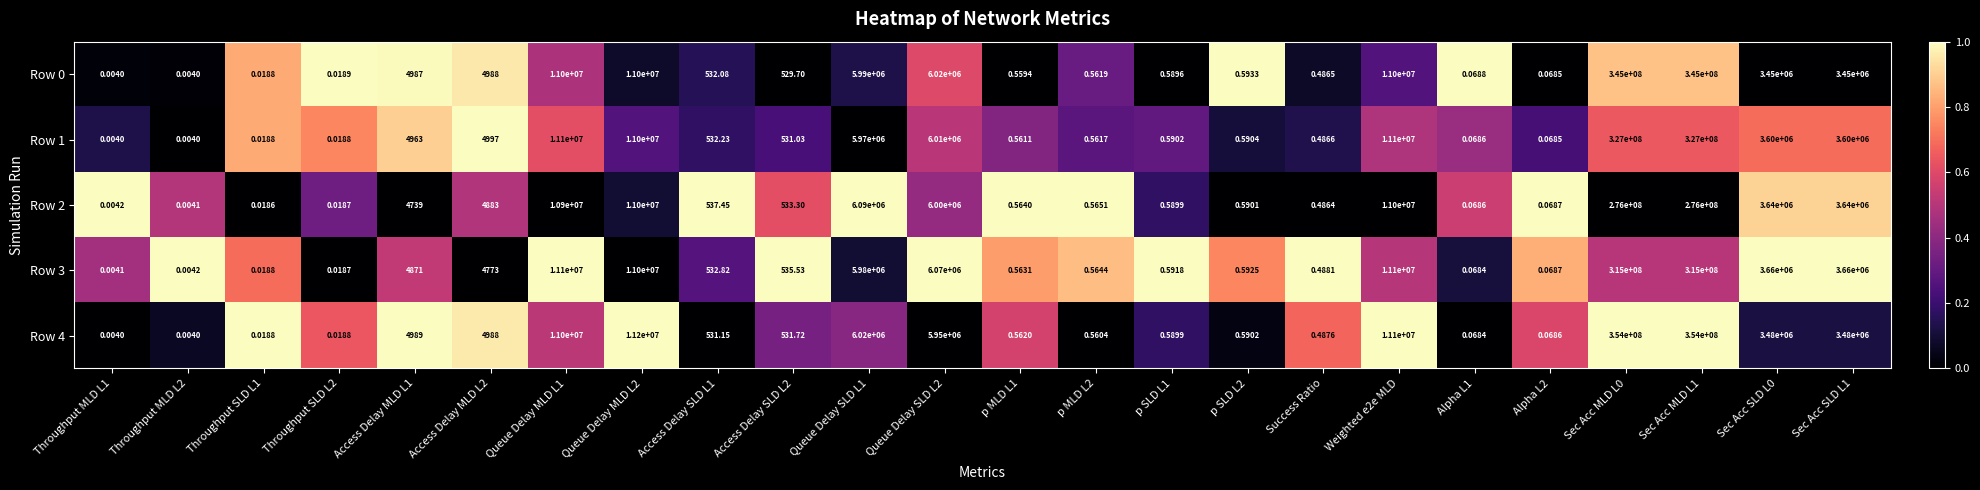

Count the number of data series in this chart.

5